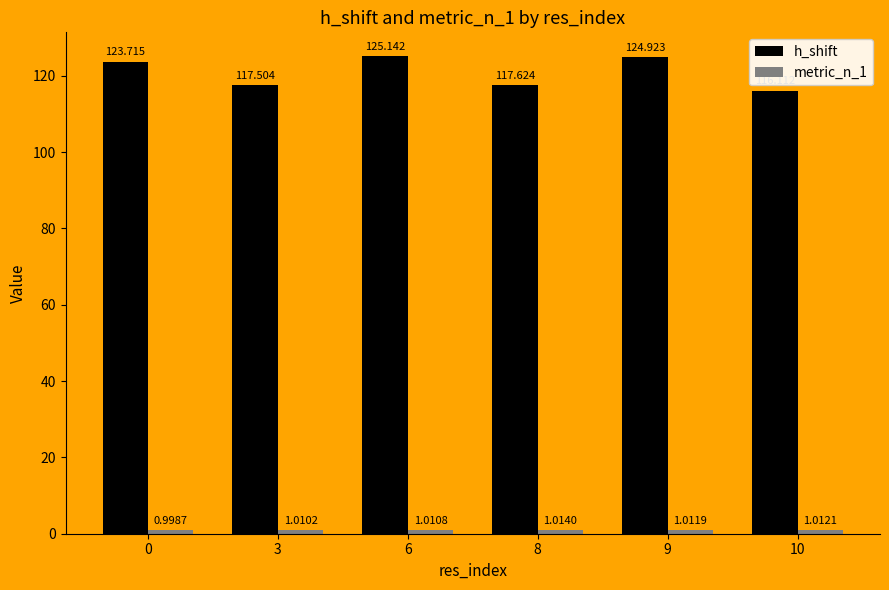

Which series has the largest total across all categories?

h_shift